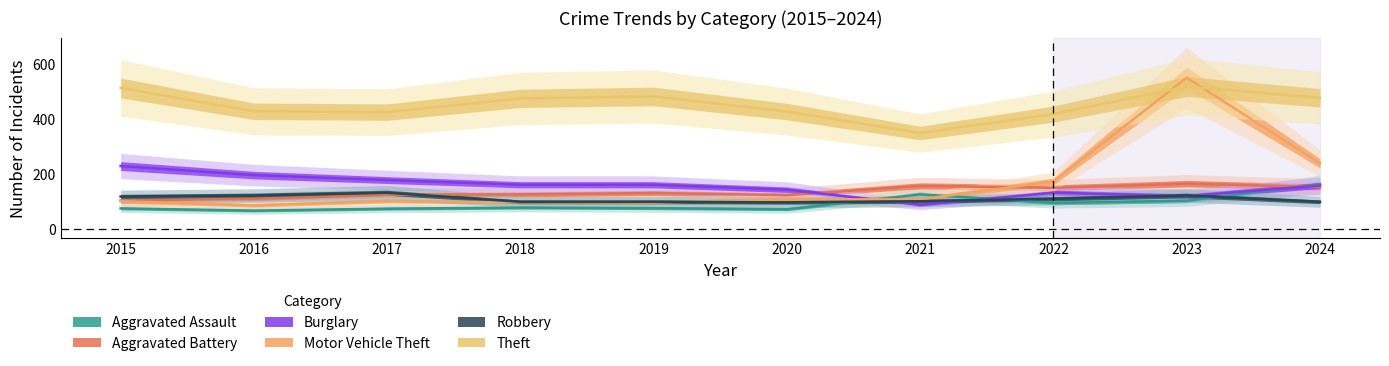

List the series in order of their peak value, lowest first.

Robbery, Aggravated Assault, Aggravated Battery, Burglary, Theft, Motor Vehicle Theft